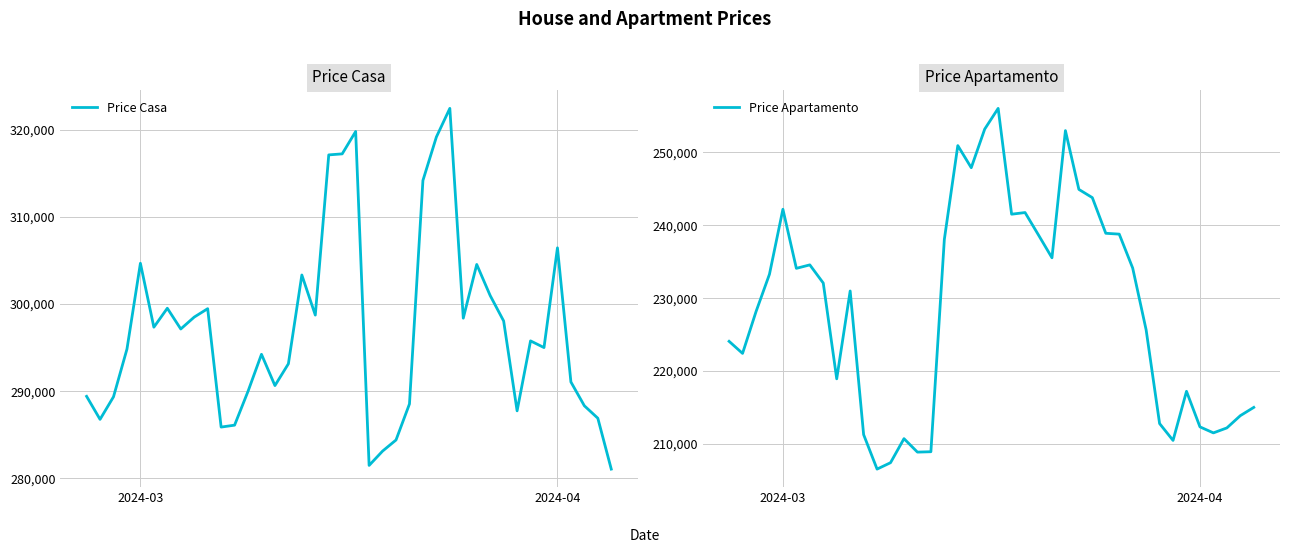

True or false: Price Casa and Price Apartamento cross at least once.

False